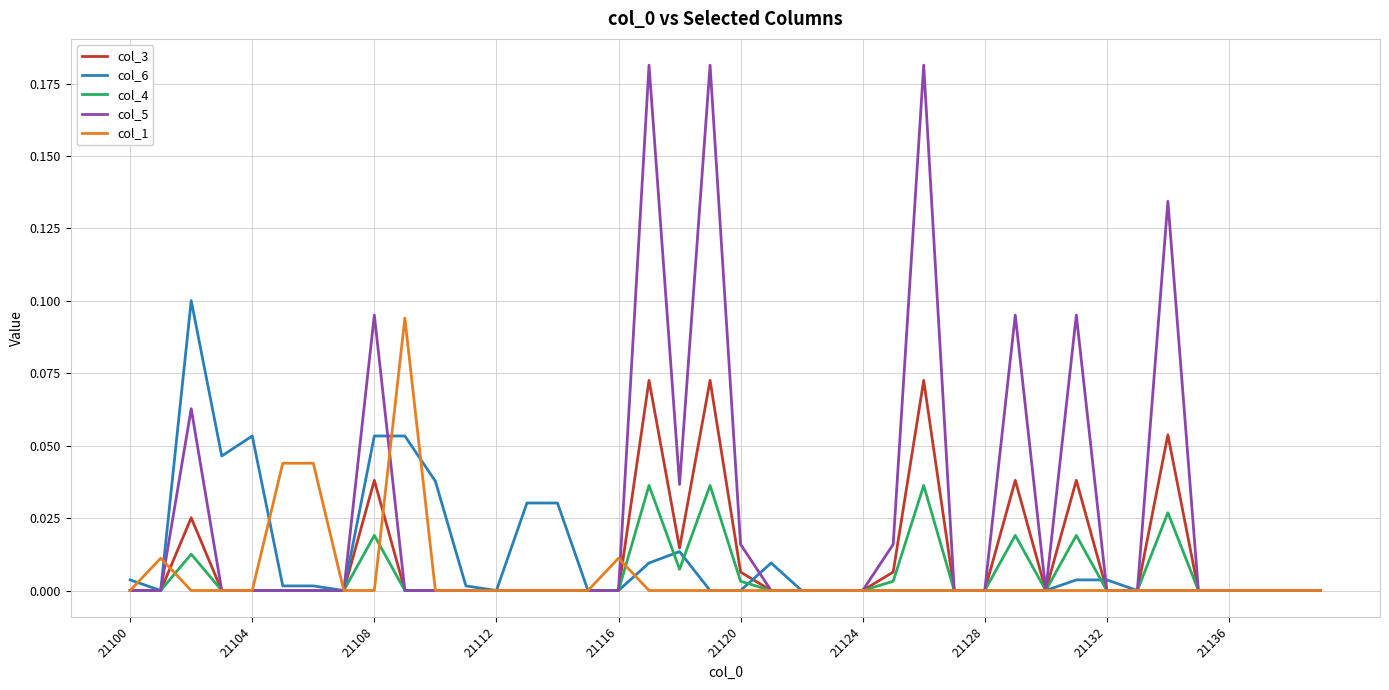

Which series has the largest range (max minus min)?

col_5